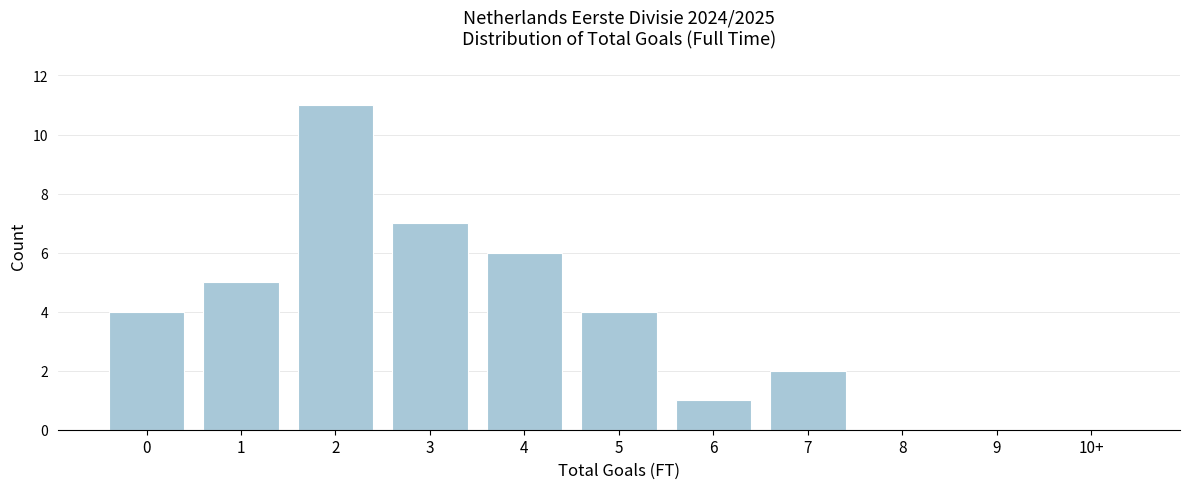

Reading left to right, transcribe all the data shown in this chart.

0=4	1=5	2=11	3=7	4=6	5=4	6=1	7=2	8=0	9=0	10+=0